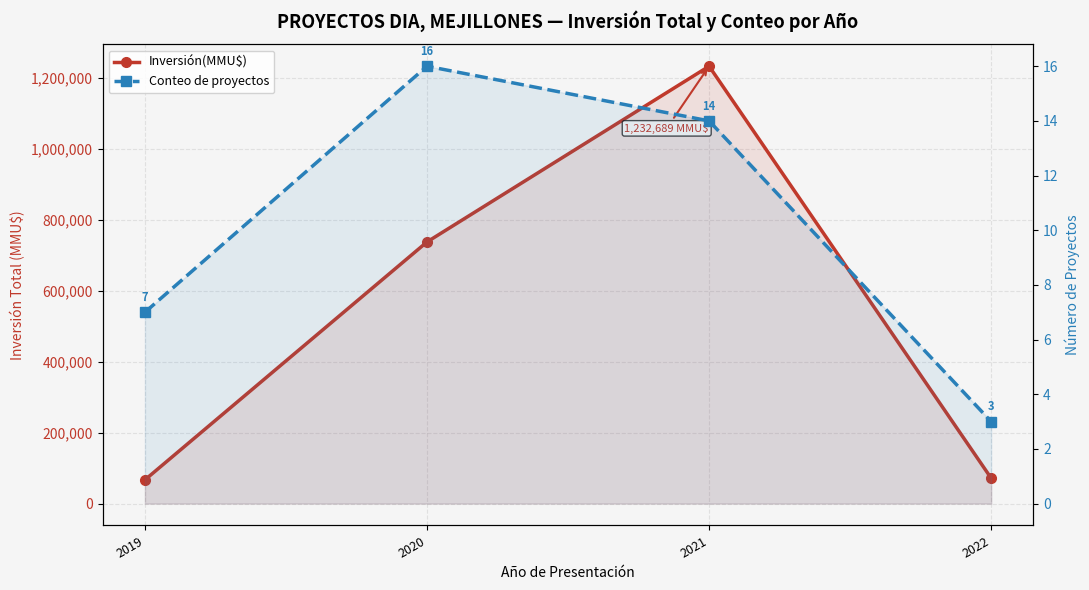

How many values in the Conteo de proyectos series exceed 14?

1